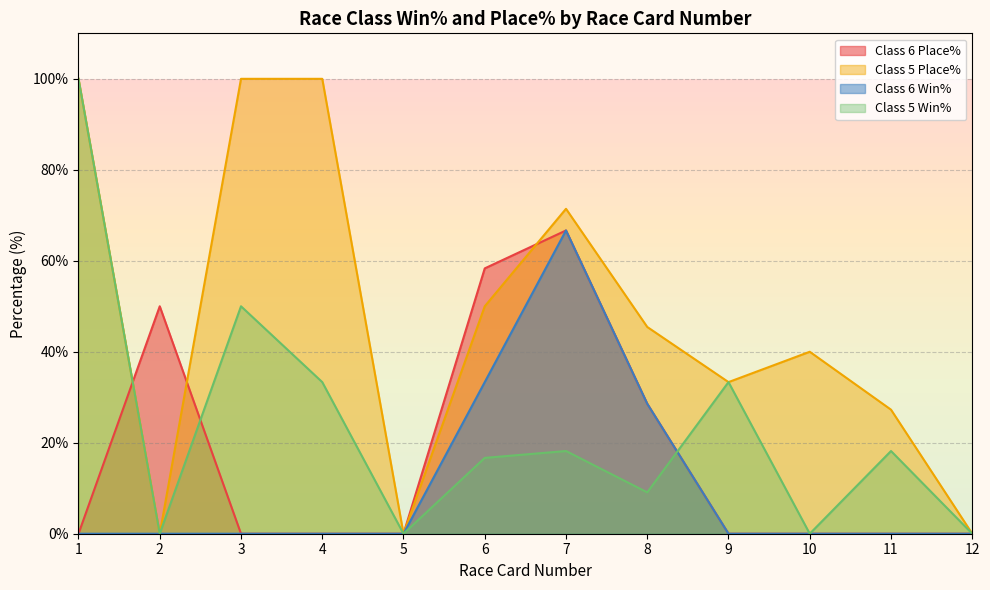

List the series in order of their overall mean, highest first.

Class 5 Place%, Class 5 Win%, Class 6 Place%, Class 6 Win%